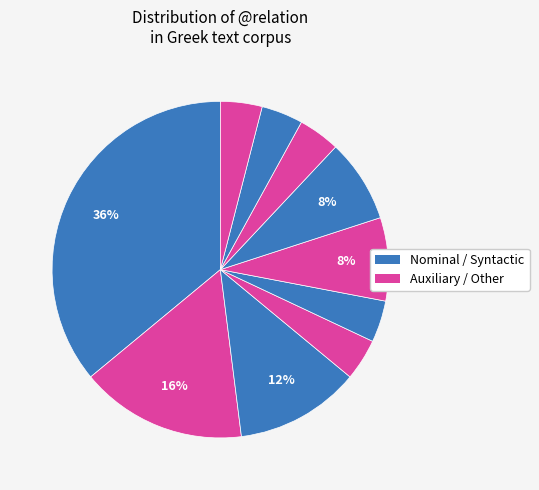

How many slices are in this pie chart?

10